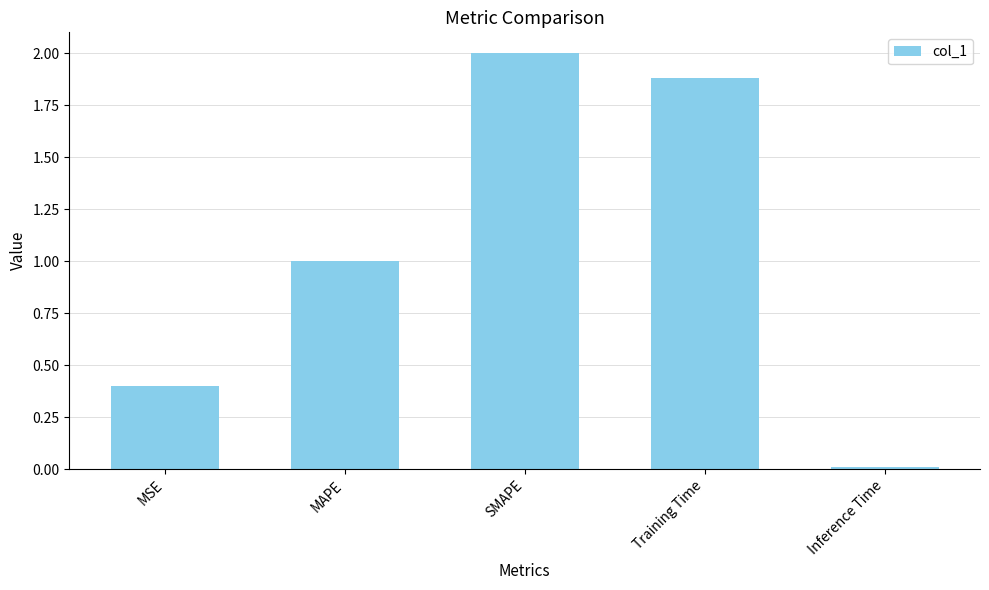

What position from the right is MAPE?

4